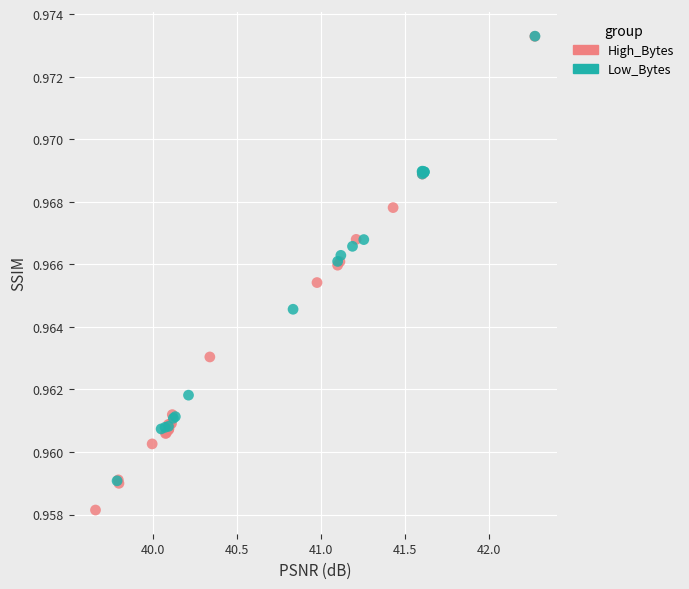

Which series has the widest spread of Y values?

High_Bytes